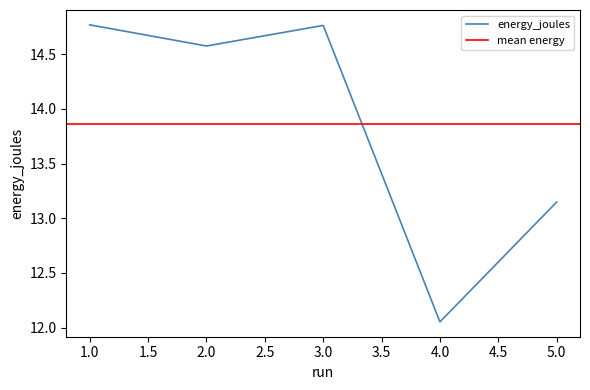

List the labels in order of value, smallest first.

4, 5, 2, 3, 1